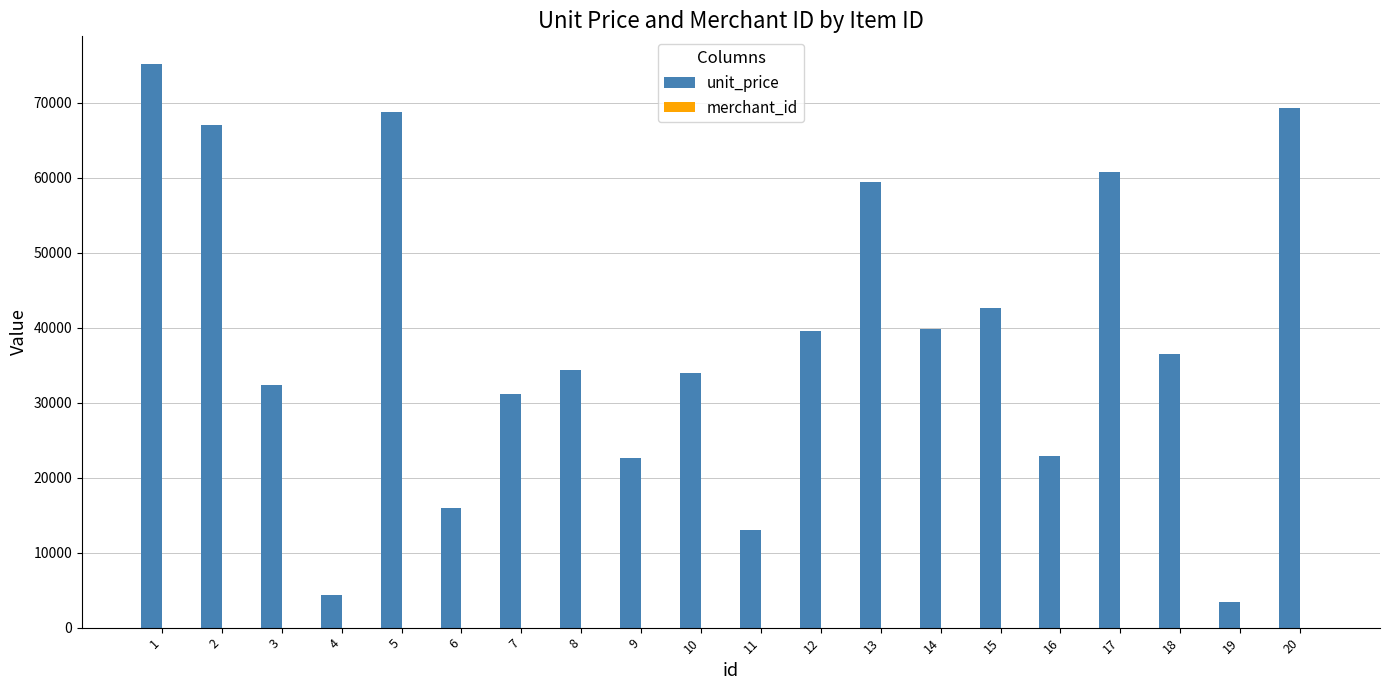

What is the sum of all unit_price values?

772947